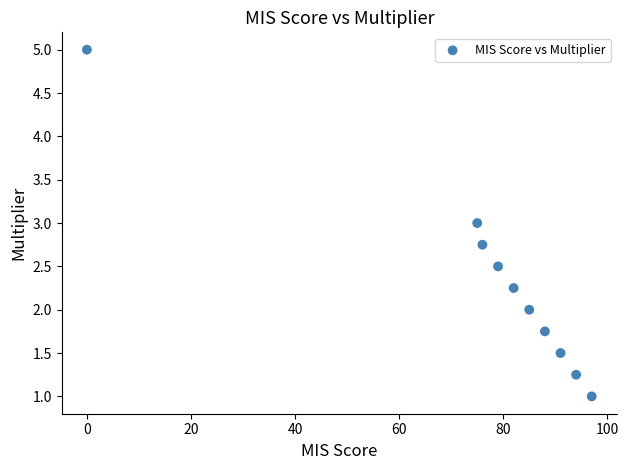

What is the range of X values (max minus min)?

97.0